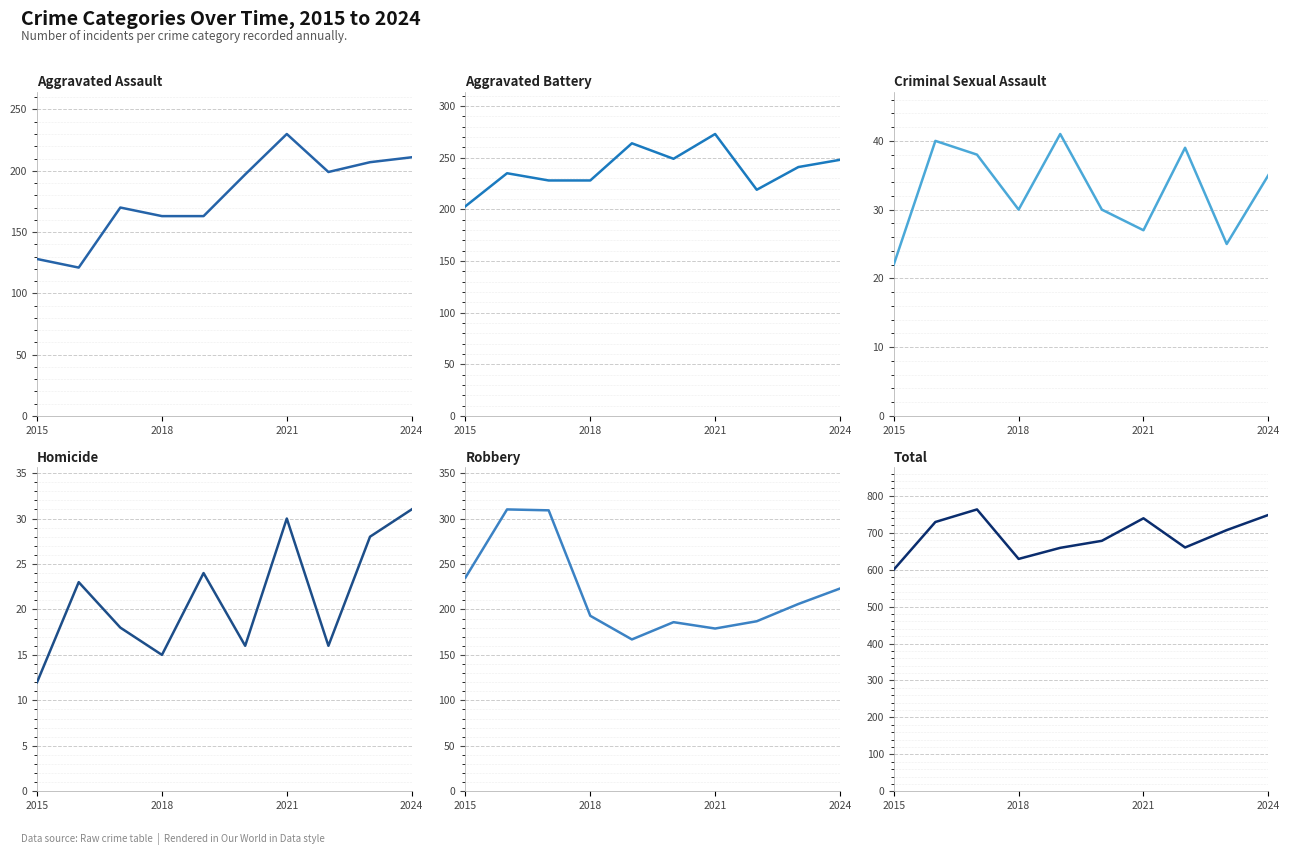

In Criminal Sexual Assault, how many points are lower than both neighbors (excluding endpoints)?

3